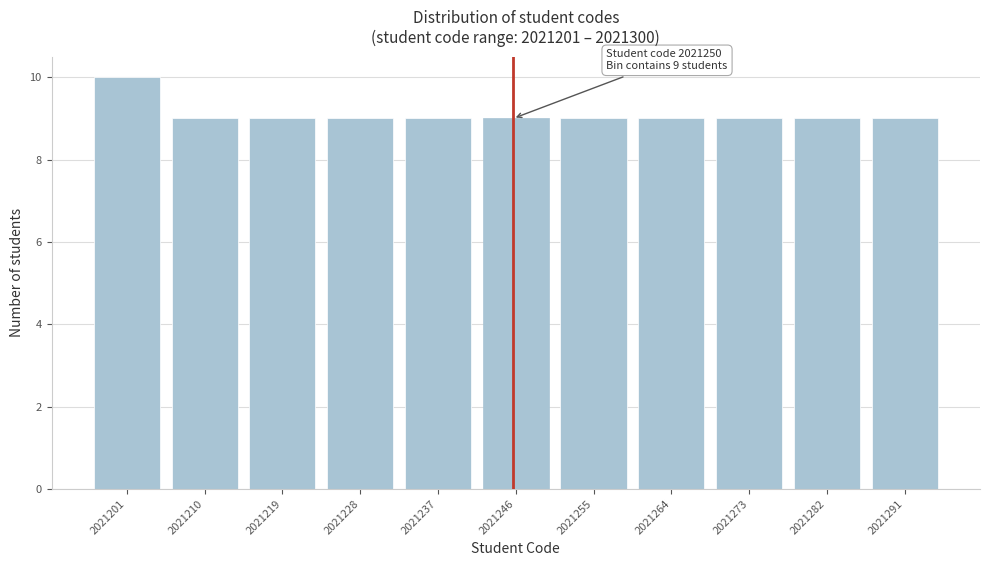

Reading left to right, what are all the values shown in this chart?

2021201=10	2021210=9	2021219=9	2021228=9	2021237=9	2021246=9	2021255=9	2021264=9	2021273=9	2021282=9	2021291=9